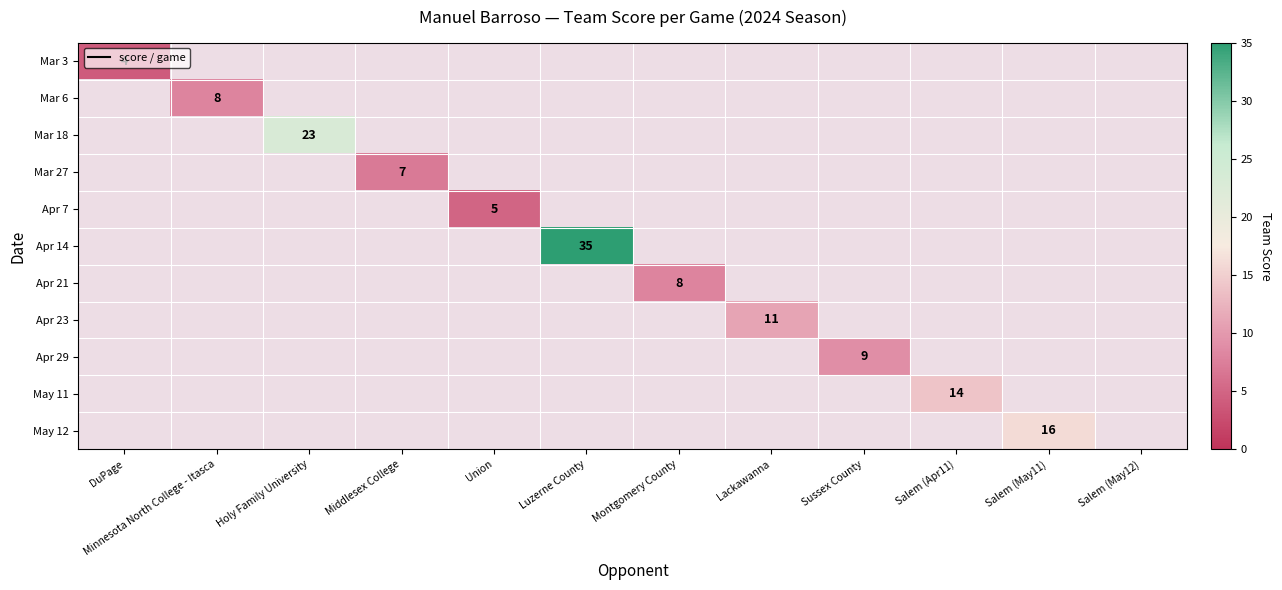

What is the maximum value shown in the chart?

35.0